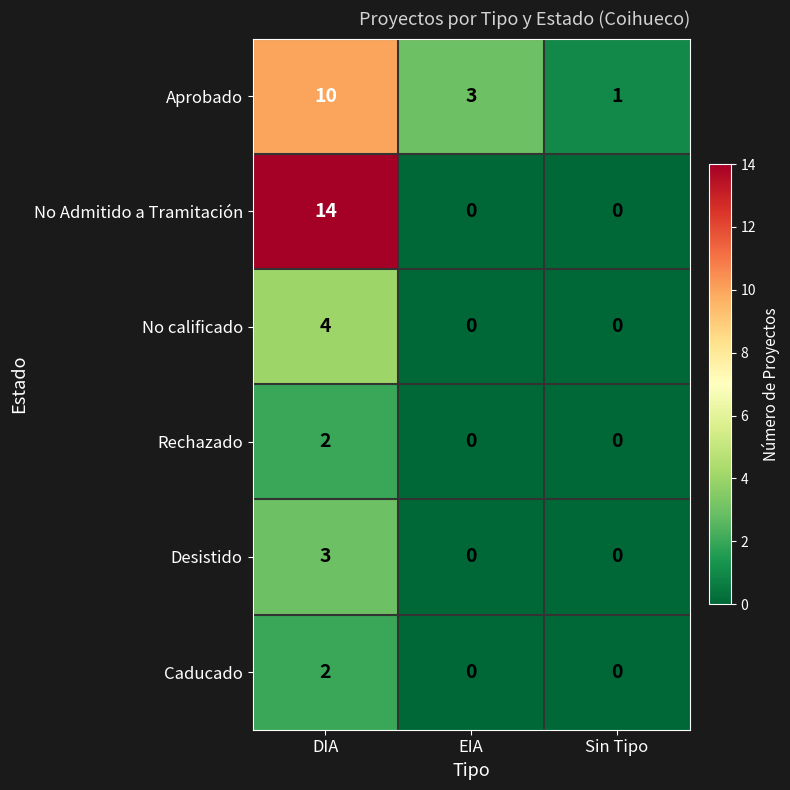

Which series has the widest spread of values?

No Admitido a Tramitación